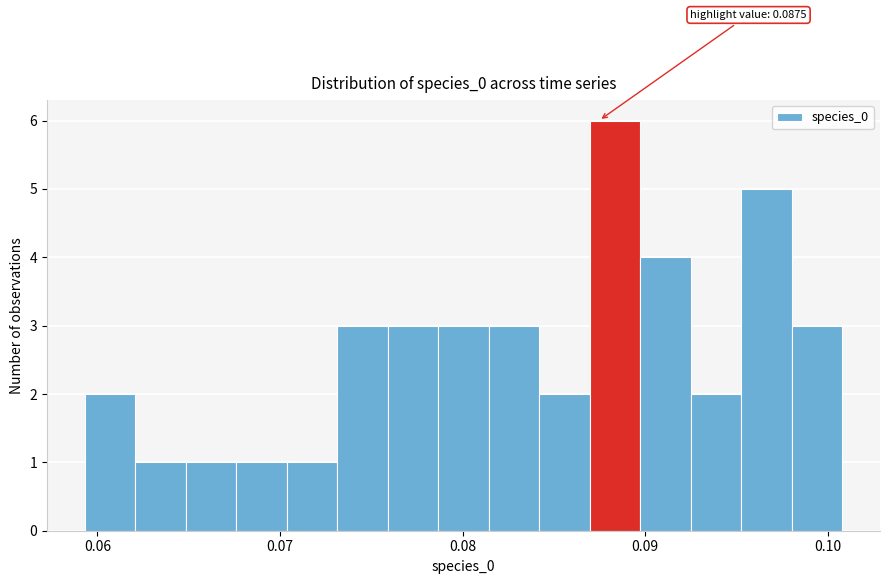

Around what value on the x-axis is the tallest bar? Give the approximate position of its centre, as read against the axis.

0.088